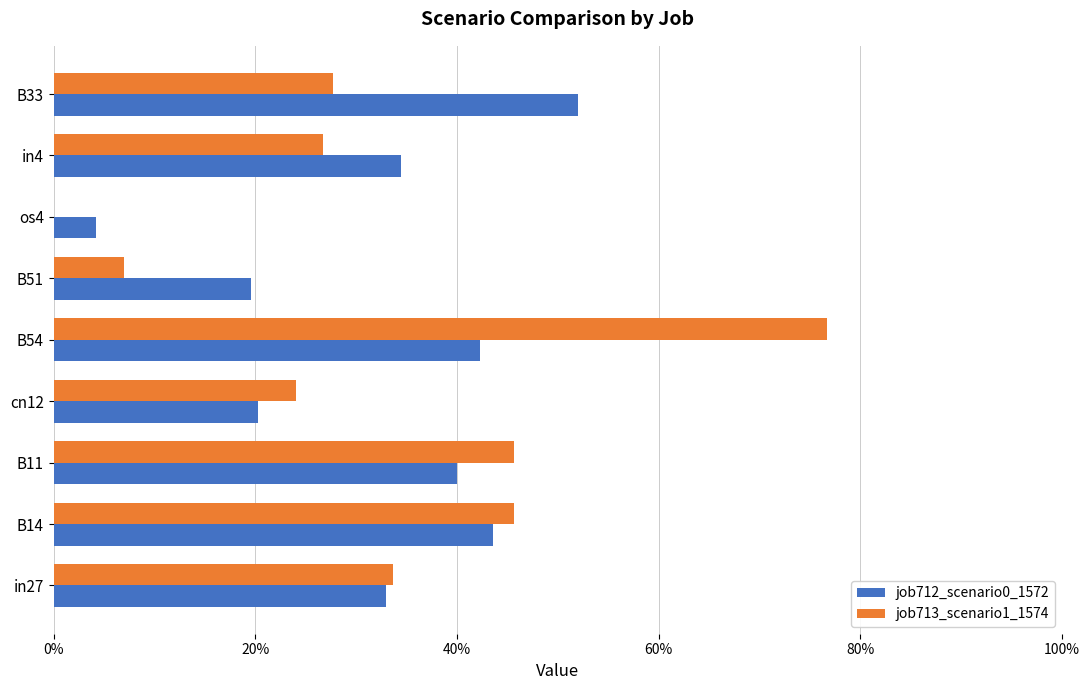

What is the average value of the job713_scenario1_1574 series?

0.3